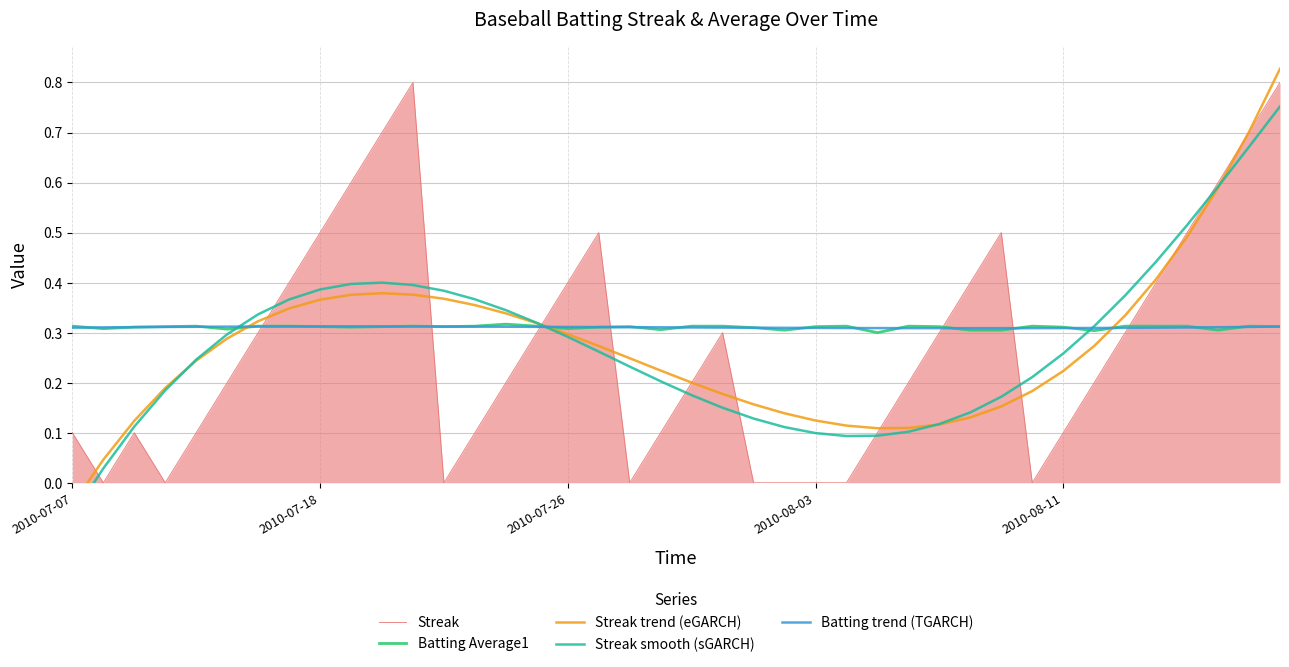

What are all the series names shown in the legend?

Streak, Batting Average1, Streak trend (eGARCH), Streak smooth (sGARCH), Batting trend (TGARCH)